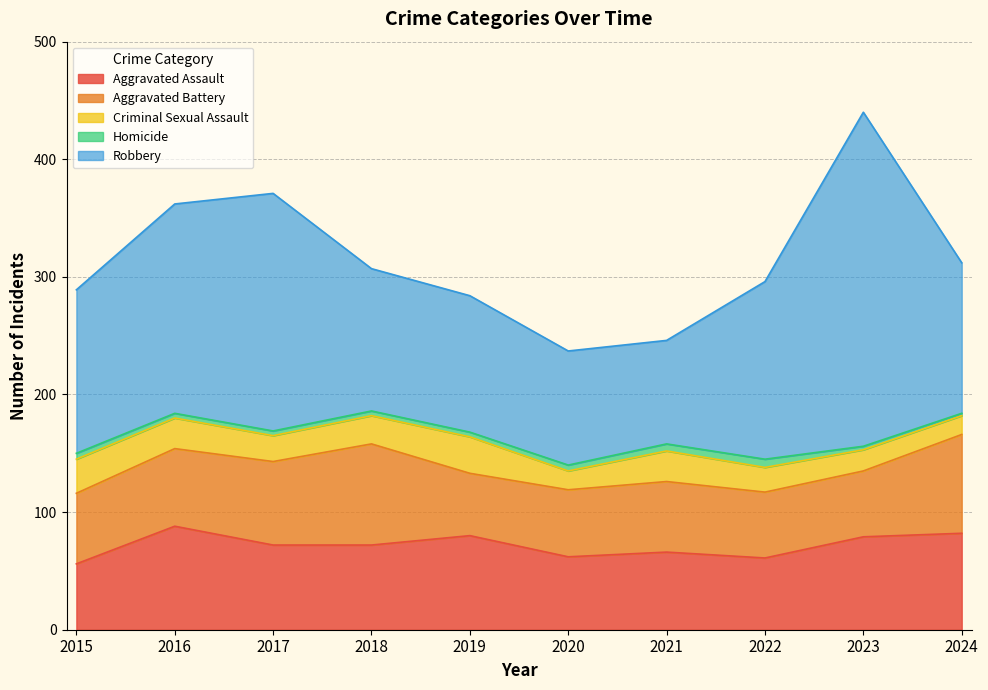

What is the difference between the second highest and minimum values in the Robbery series?

114